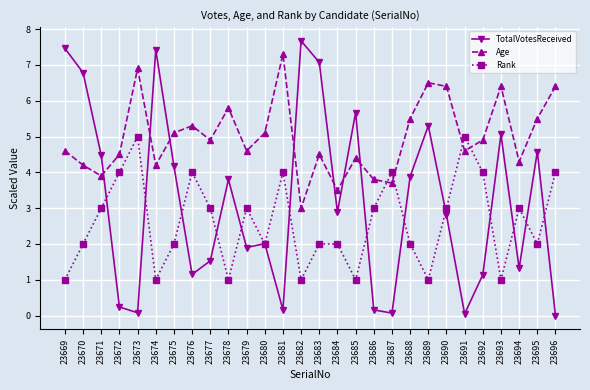

Which series ends up on top after the final intersection of TotalVotesReceived and Age?

Age